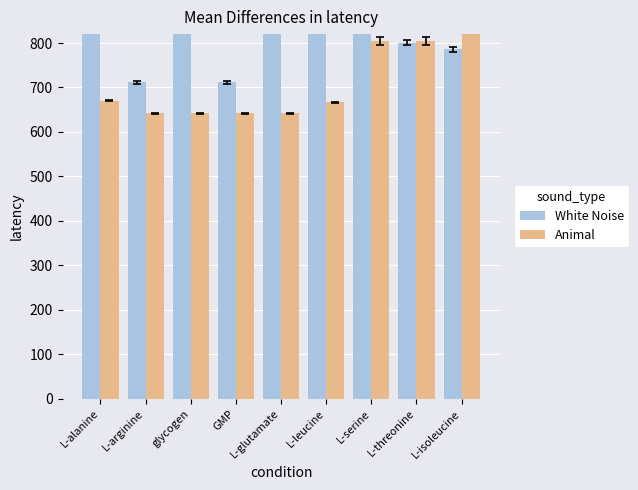

How many values in the White Noise series are below 833?

4